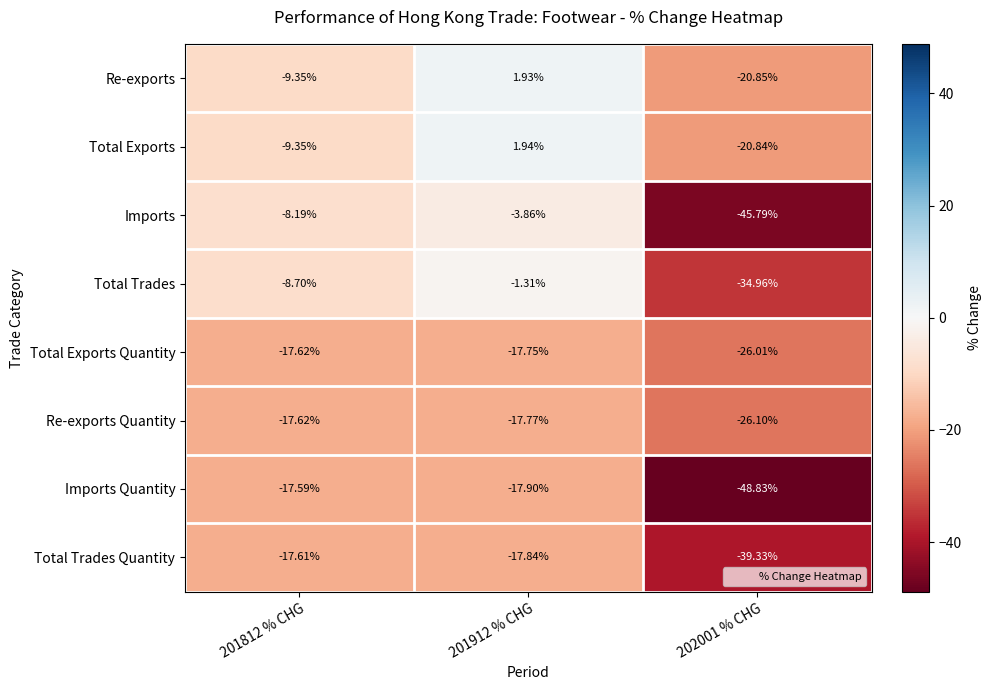

What is the total value across all series at 201812 % CHG?

-106.0